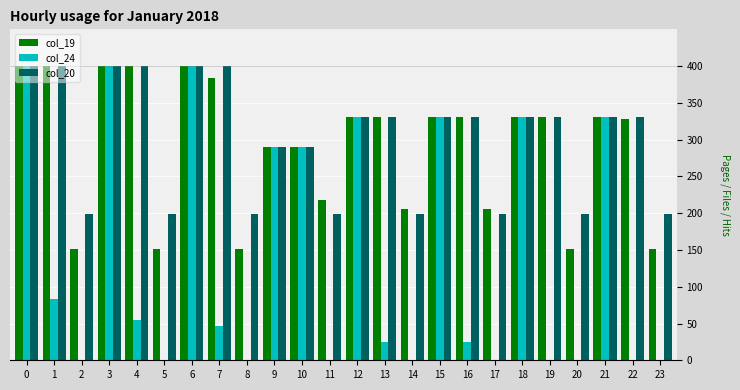

Are the bars grouped side by side (vs. stacked)?

Yes